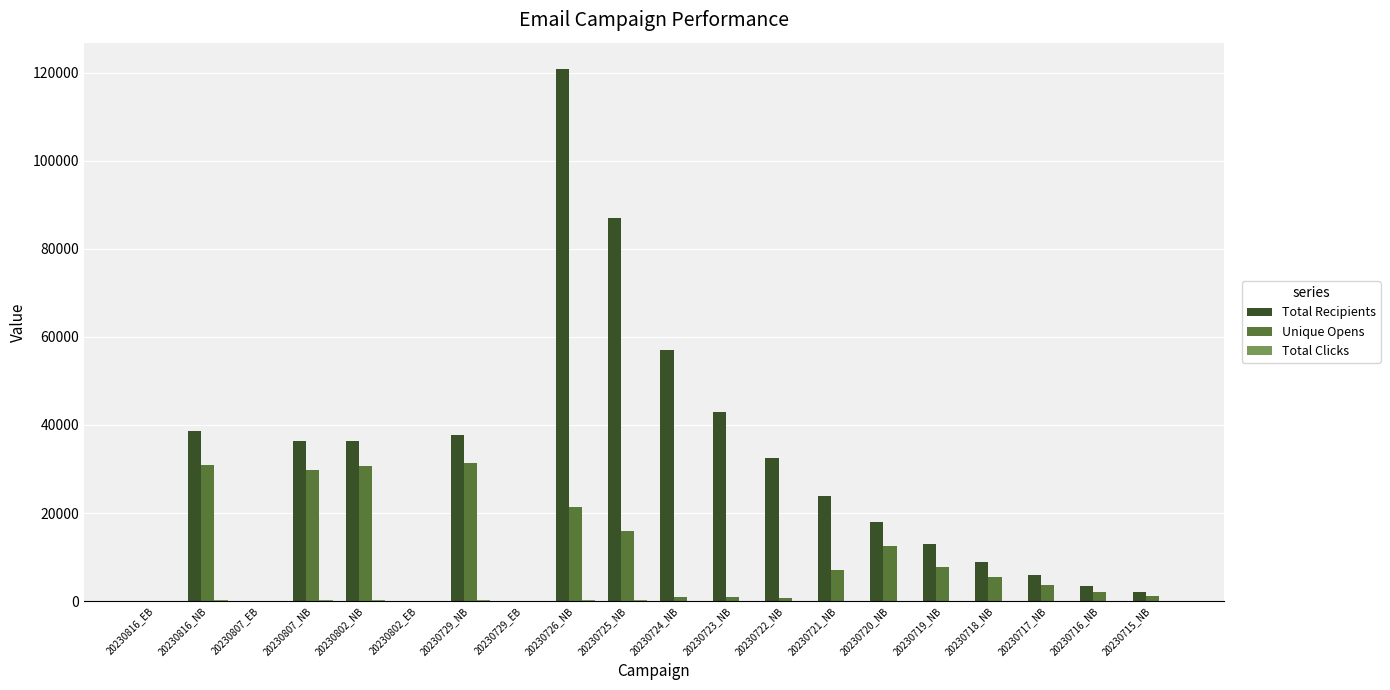

Which series changed the most between 20230802_EB and 20230720_NB?

Total Recipients